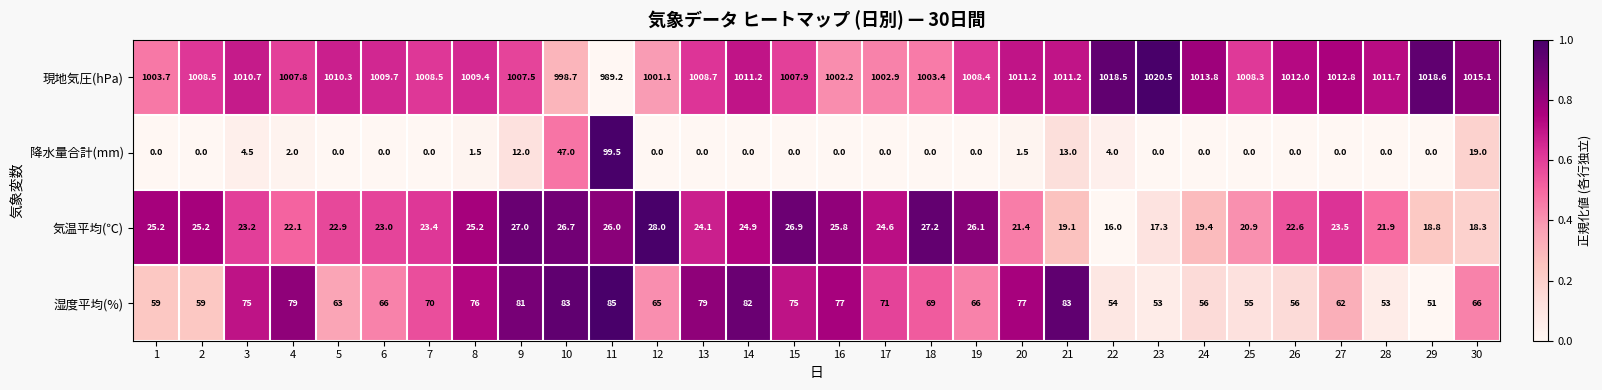

What is the minimum value for 現地気圧(hPa)?

989.2